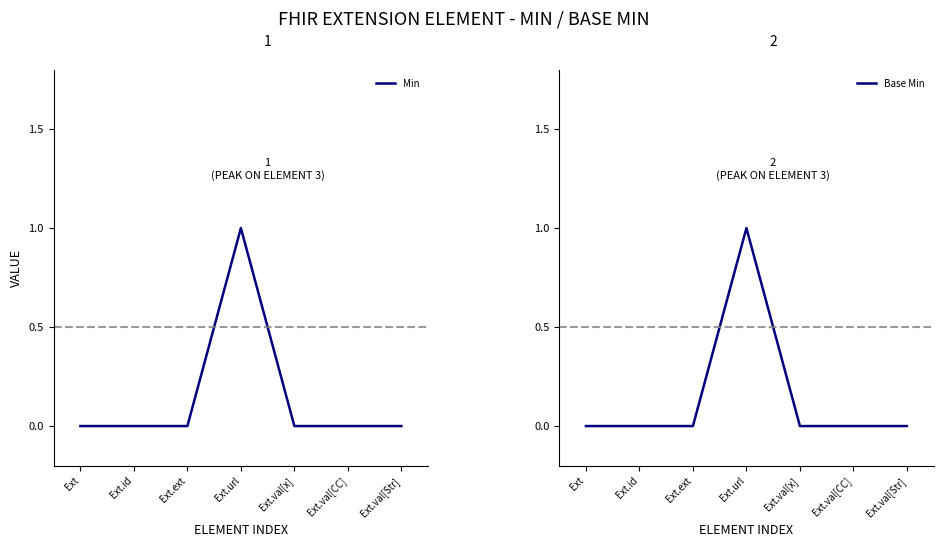

What is the difference between the maximum and minimum values in the Base Min series?

1